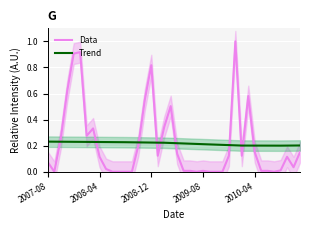

Read the Data value at 15.

0.6